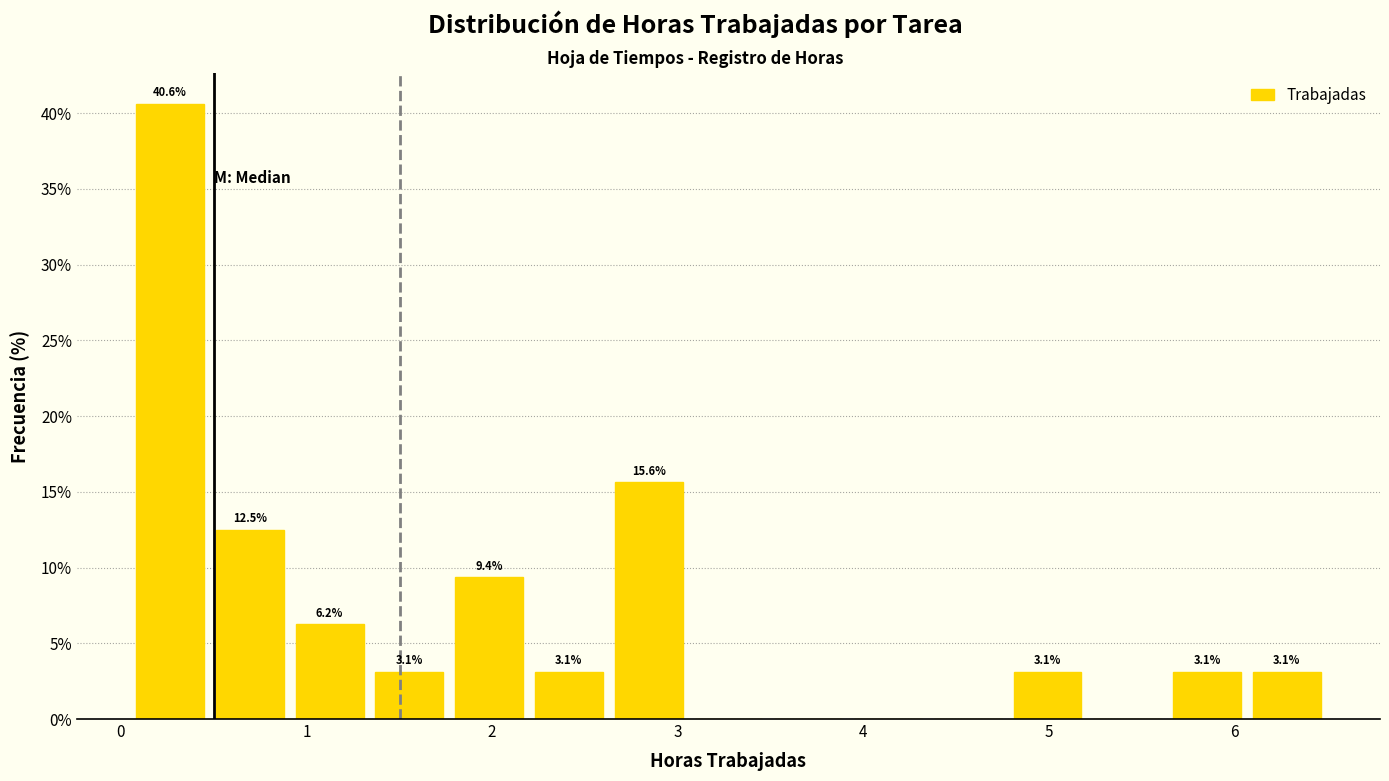

Over which range of the x-axis is the bar tallest?

0.05 to 0.48